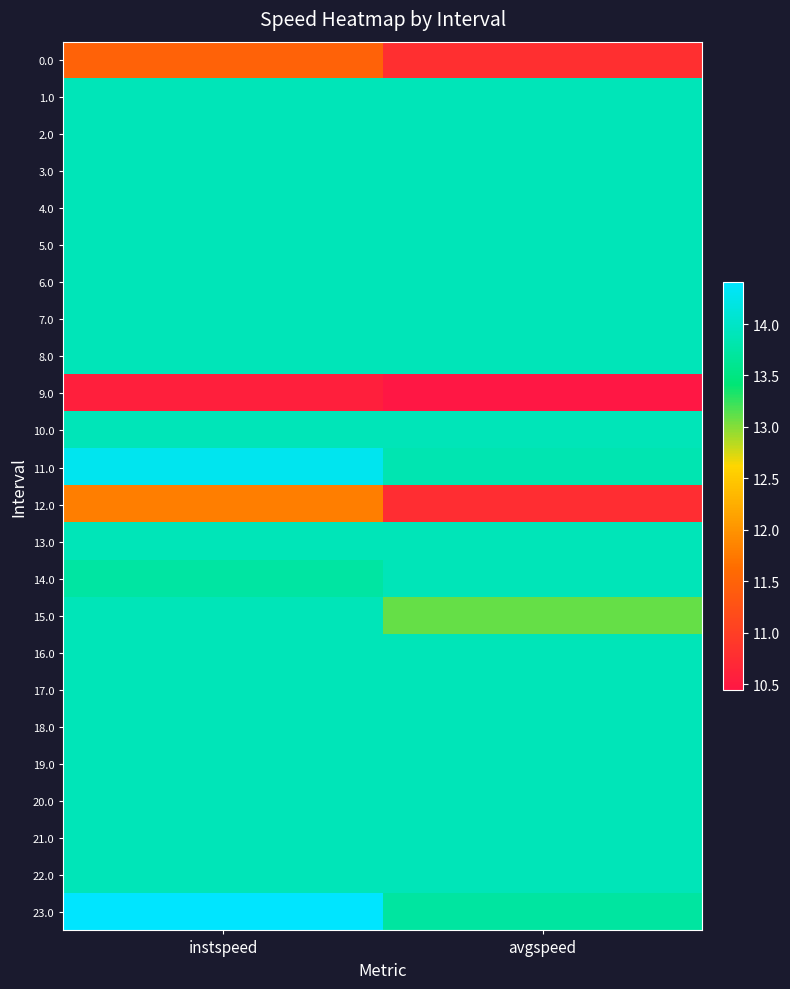

Which category has the highest value across all series?

instspeed